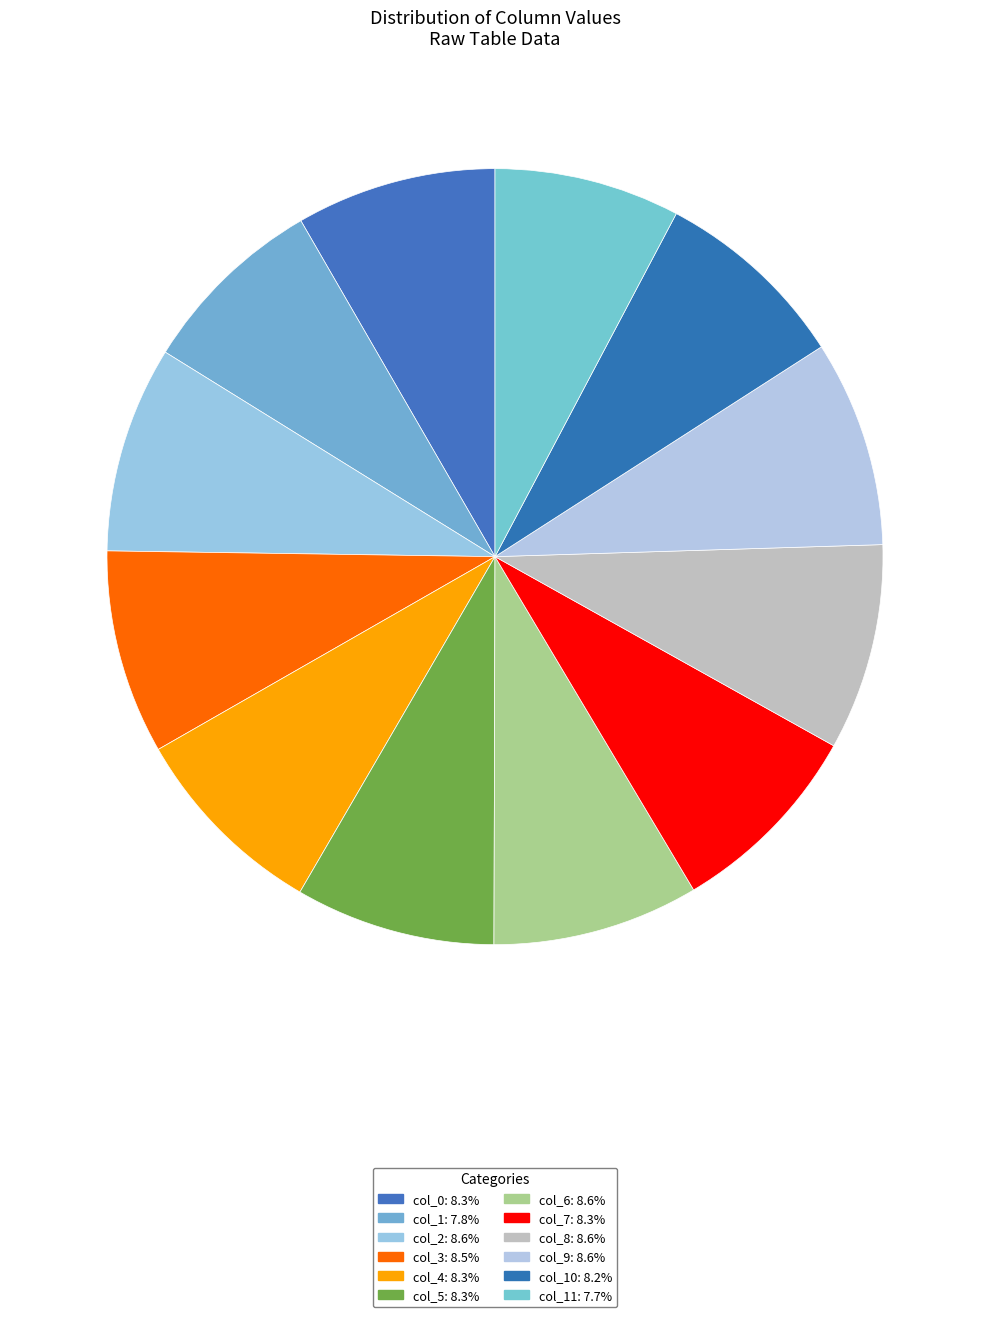

Which slice is the smallest?

col_11